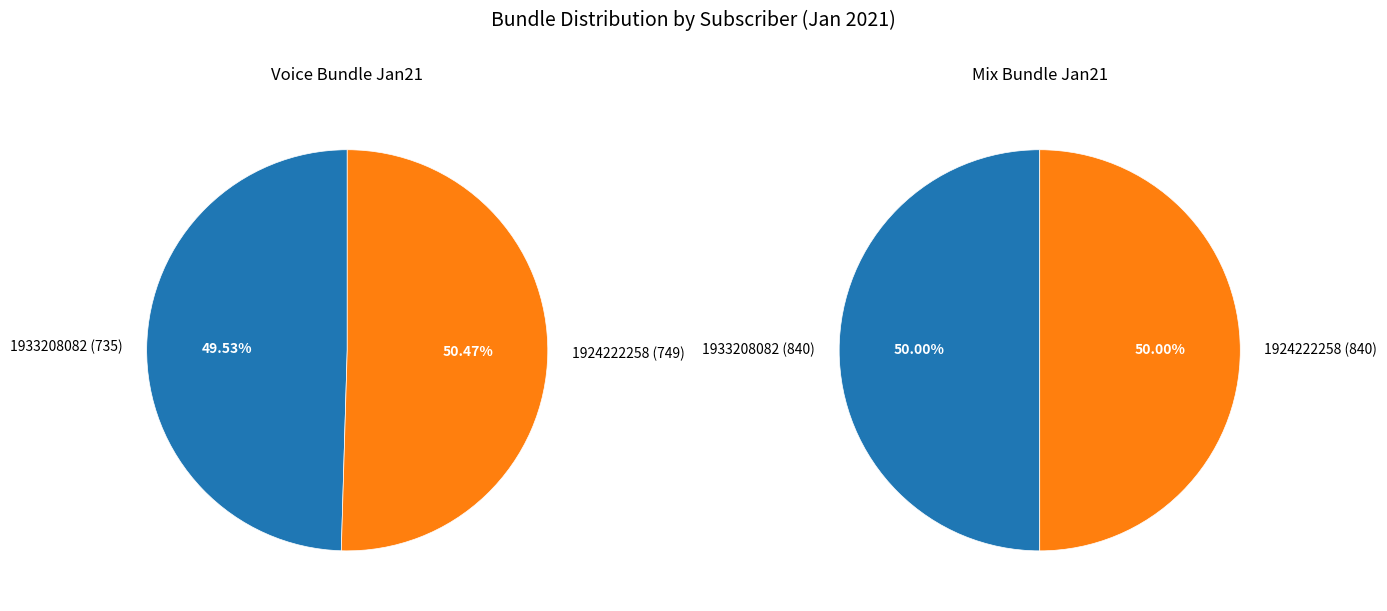

How many slices are in this pie chart?

2